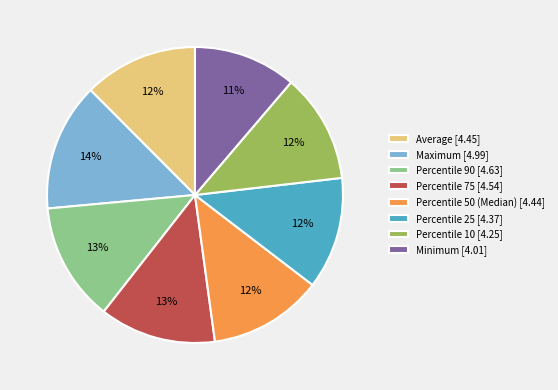

Combined, do Percentile 50 (Median) [4.44] and Average [4.45] account for over 50%?

No